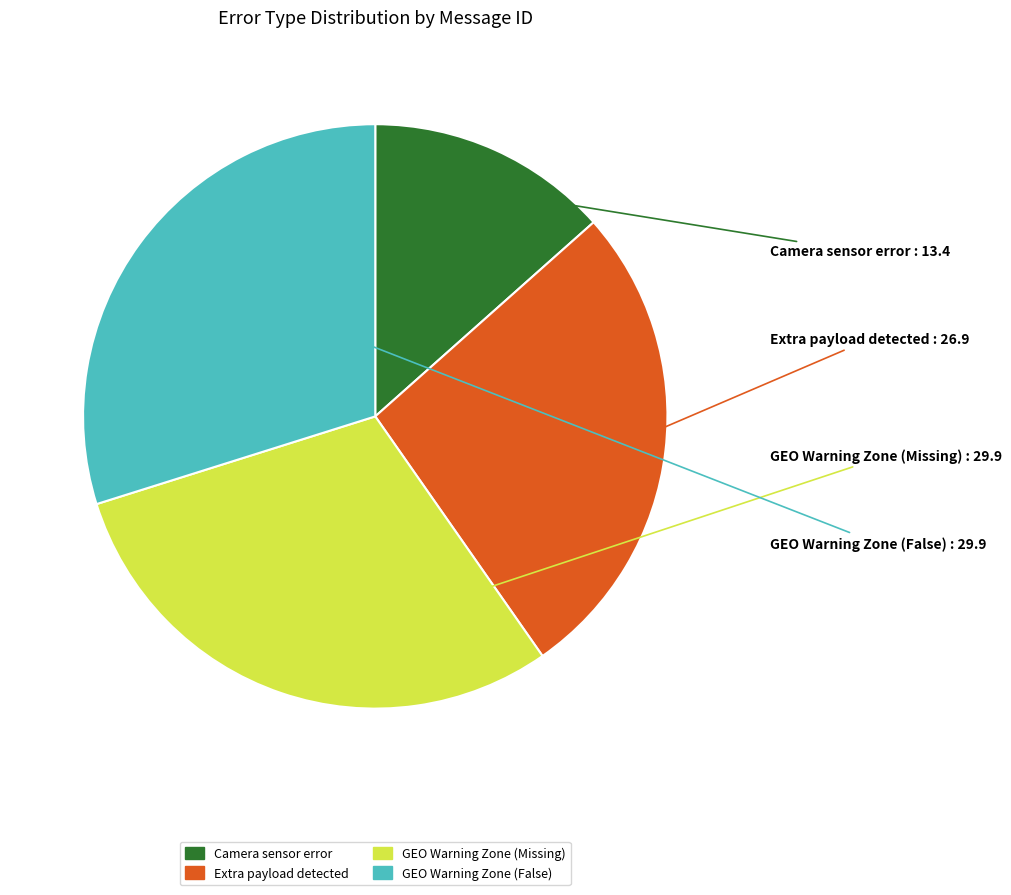

Is GEO Warning Zone (Missing) the majority of the pie?

No